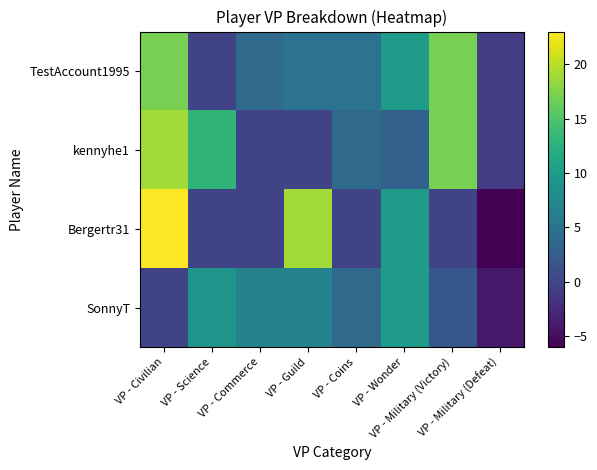

At which category does the chart reach its minimum across all series?

VP - Military (Defeat)